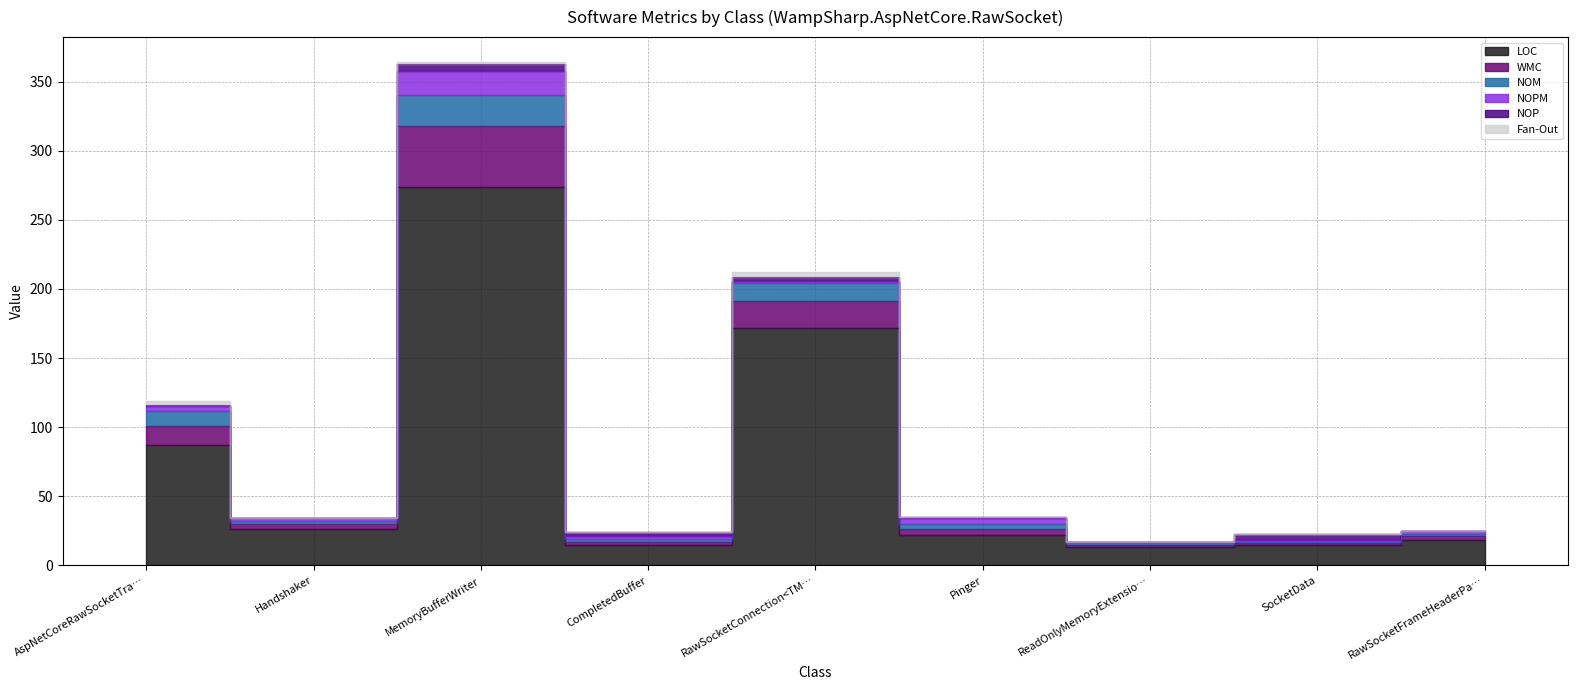

True or false: NOM and WMC intersect in this chart.

False